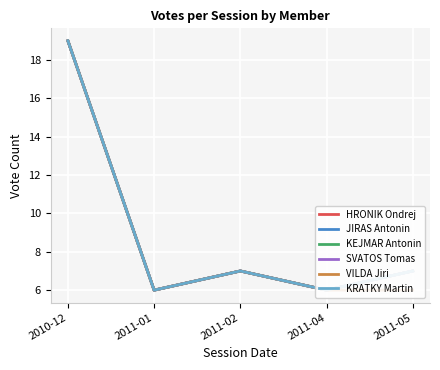

What is the difference between the maximum and minimum values in the KEJMAR Antonin series?

13